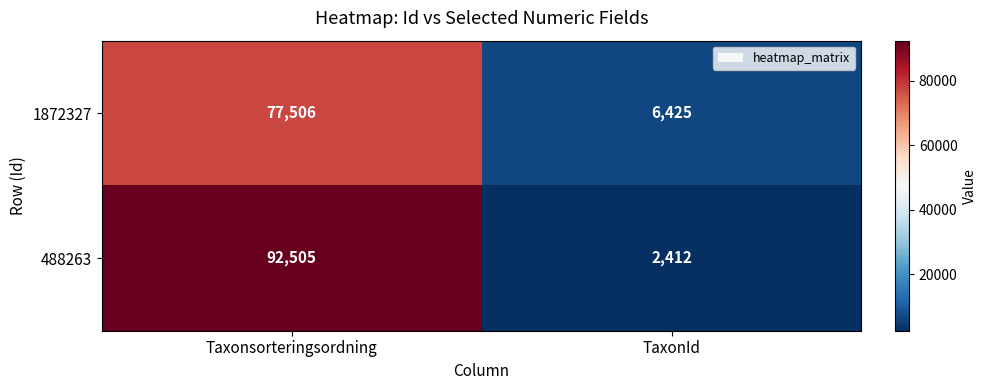

What is the greatest value displayed?

92505